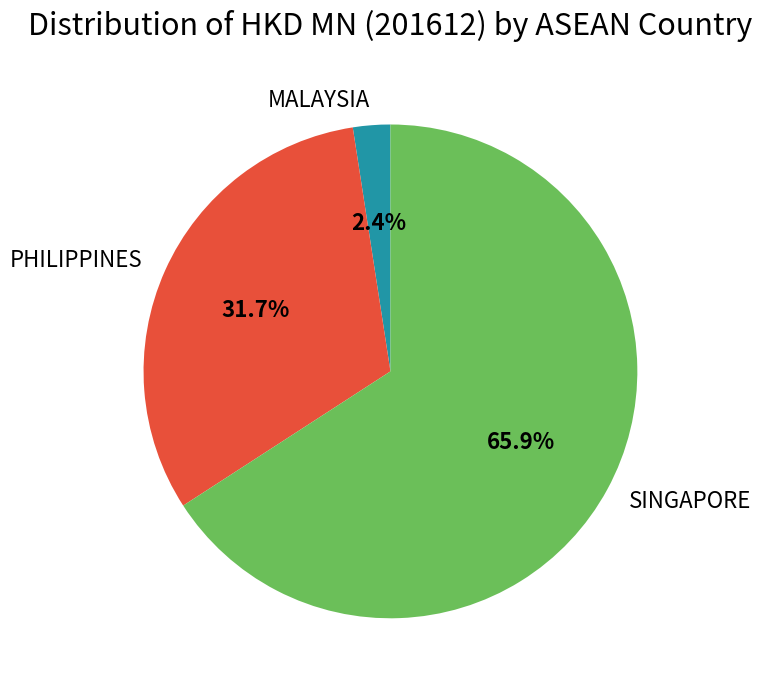

The SINGAPORE slice represents 66% of the pie. True or false?

True